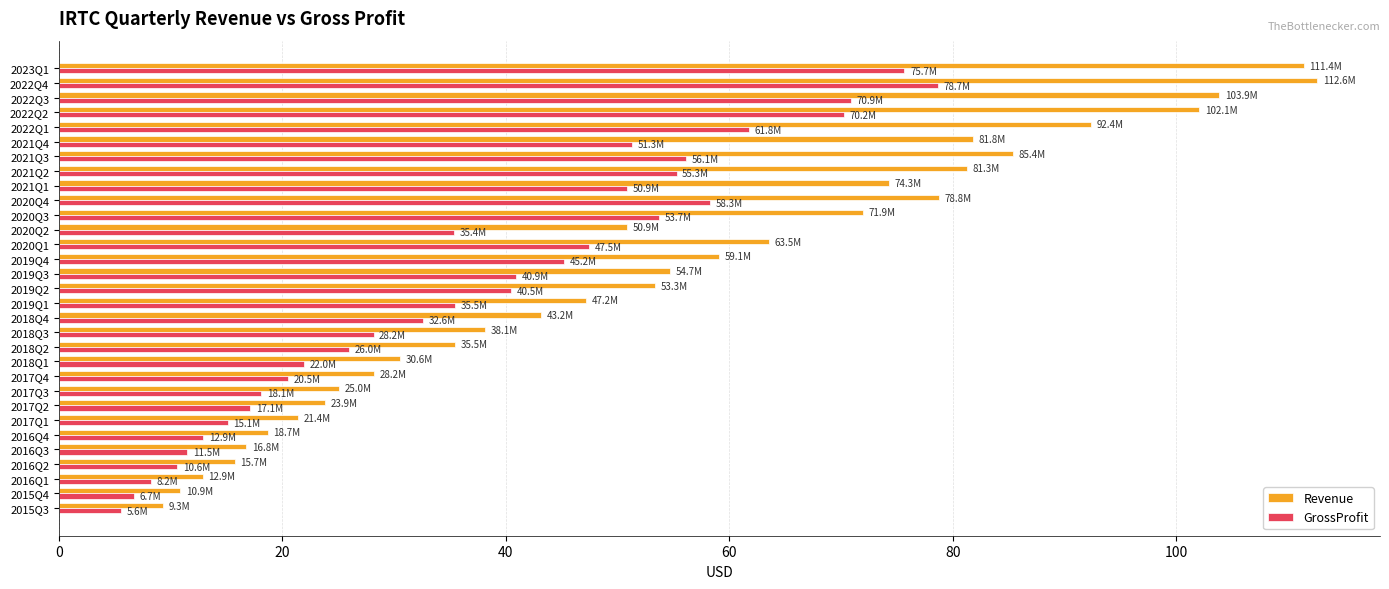

What is the highest value of the Revenue series?

112.6